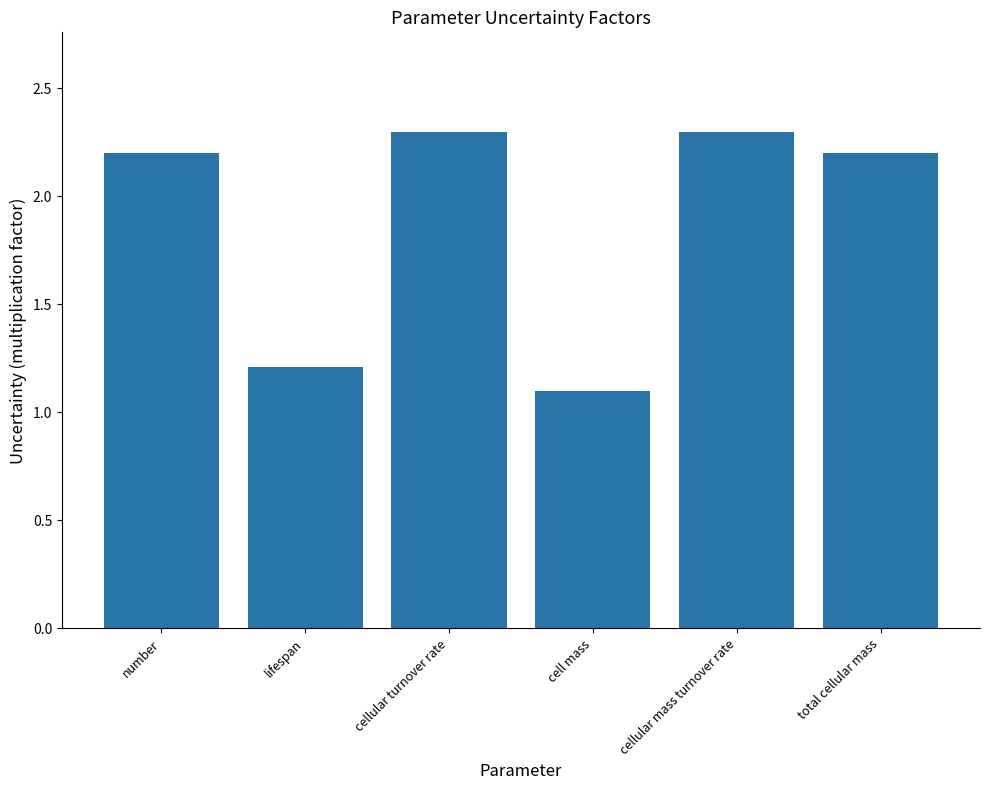

Which has a higher value, total cellular mass or cellular mass turnover rate?

cellular mass turnover rate